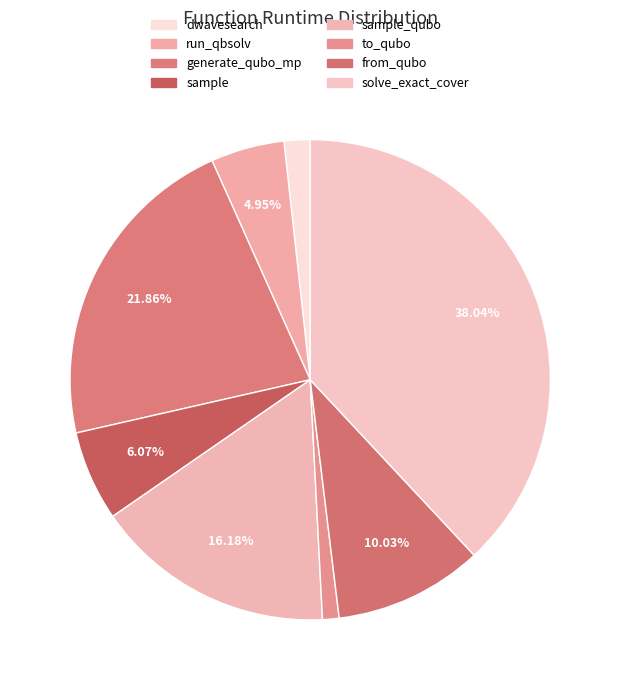

How many slices are in this pie chart?

8